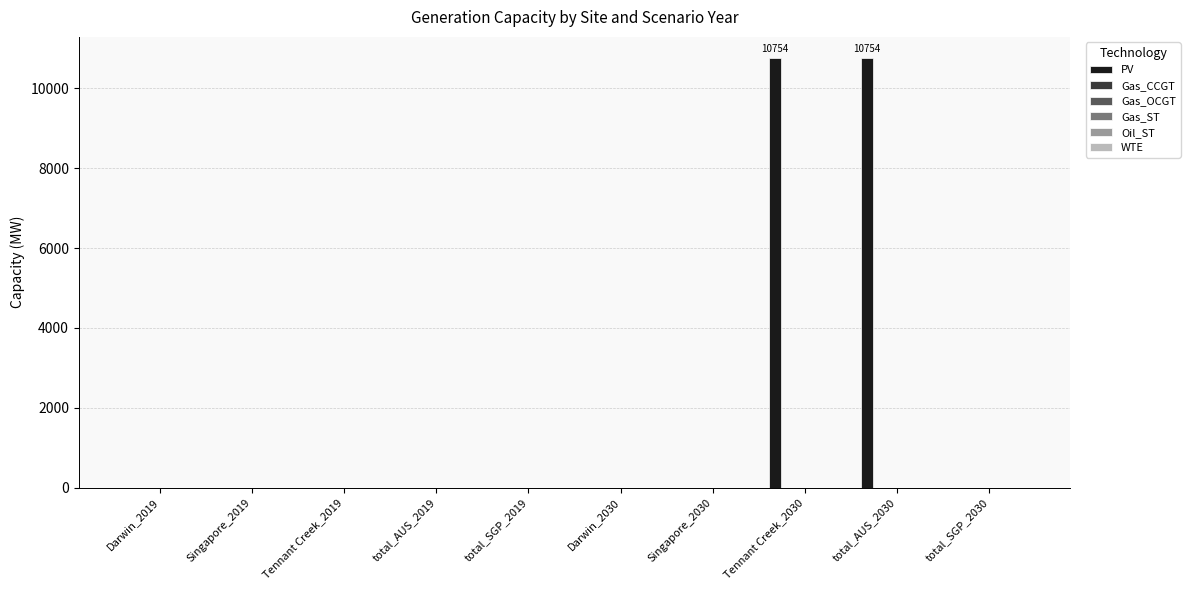

What is the maximum value shown in the chart?

10754.2